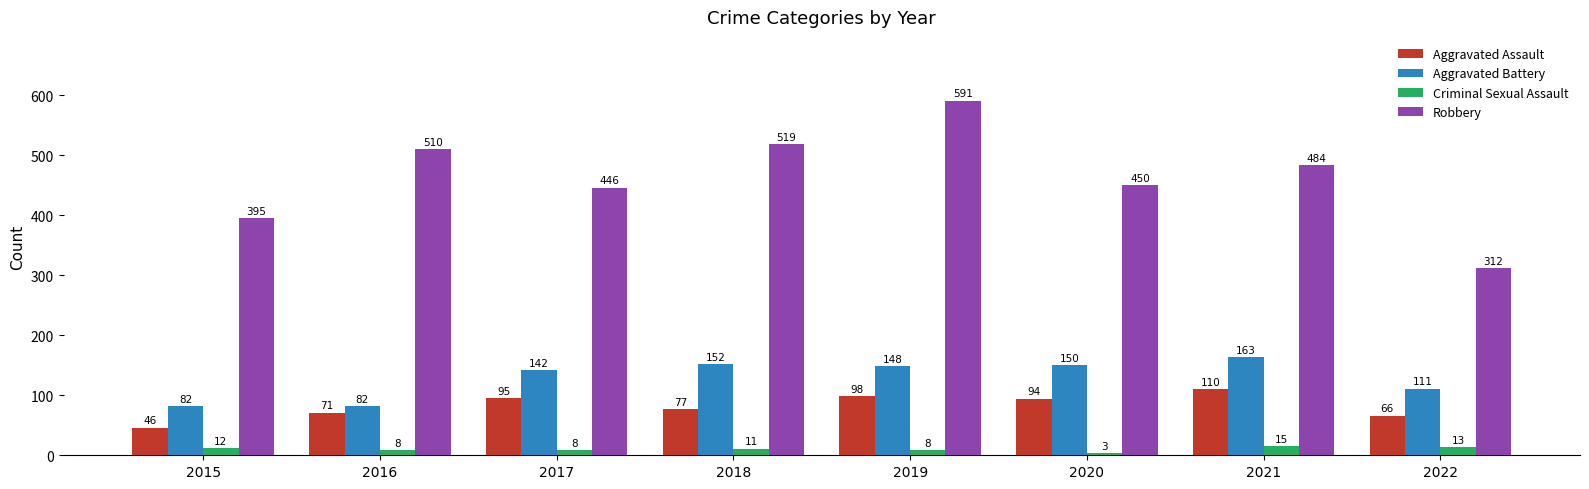

Is the value of Criminal Sexual Assault at 2015 greater than the value of Aggravated Battery at 2022?

No